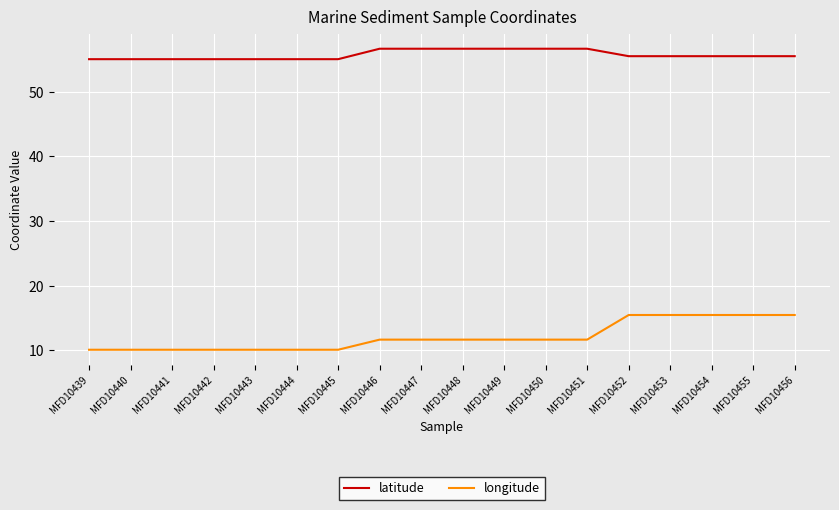

The latitude series shows 55.0 at MFD10444. True or false?

True